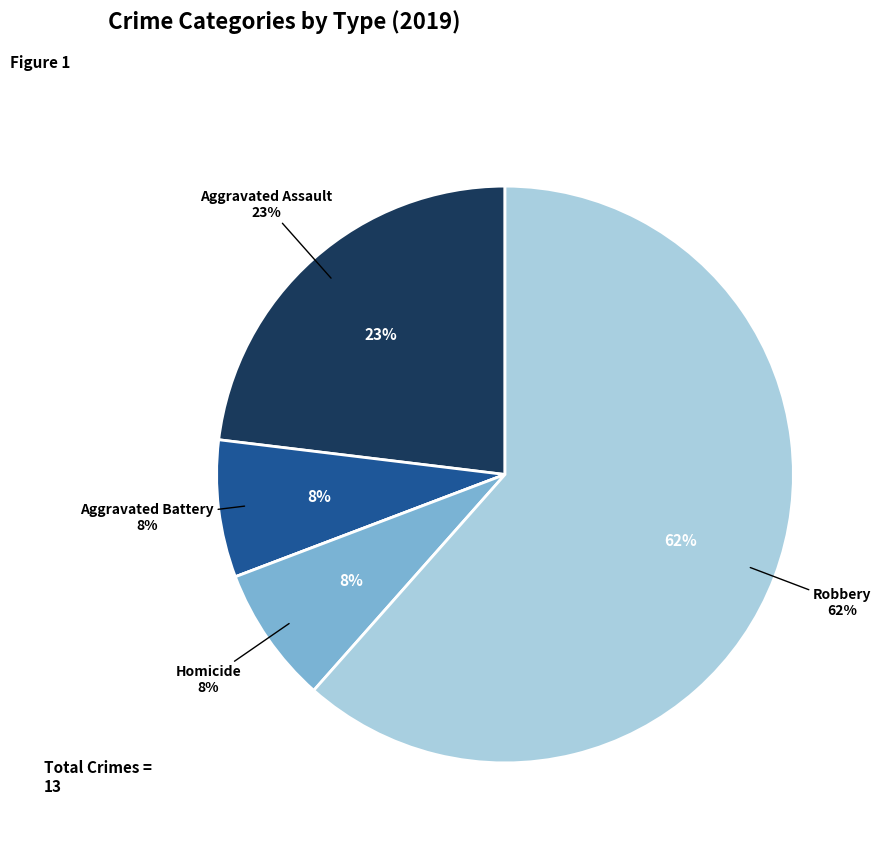

To the nearest percent, what portion does Aggravated Battery represent?

8%